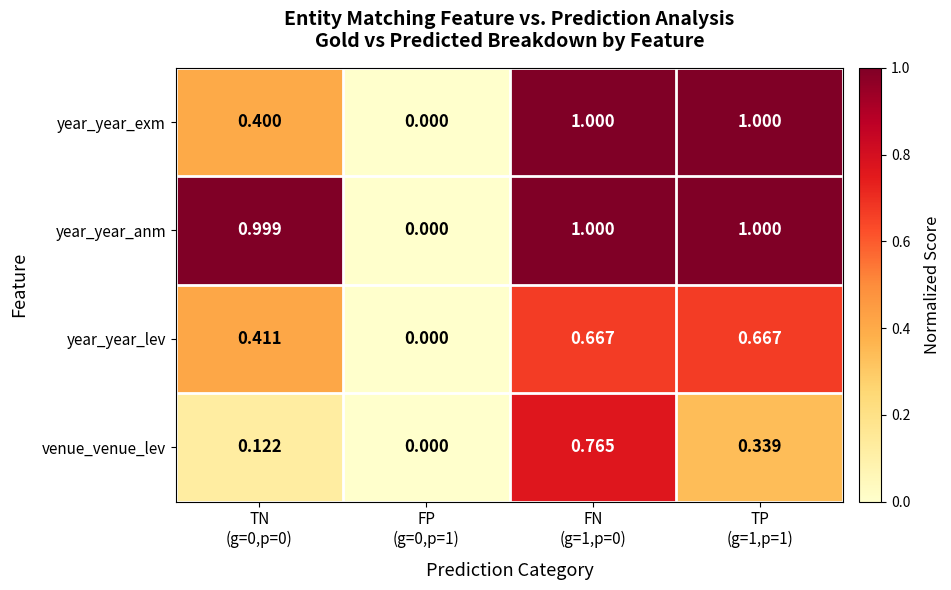

Which series has the largest total across all categories?

year_year_anm